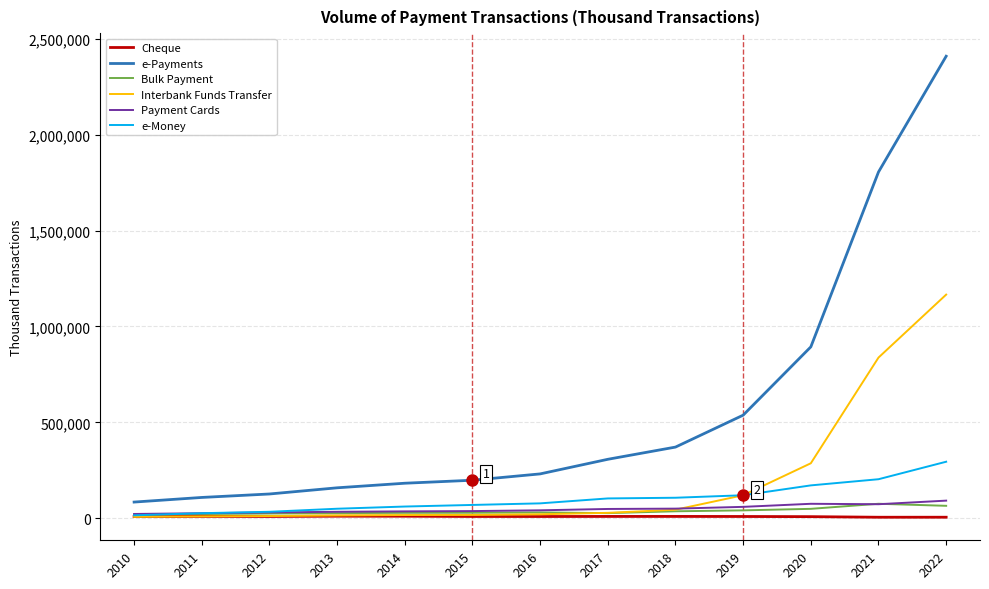

What is the highest value of the Interbank Funds Transfer series?

1166354